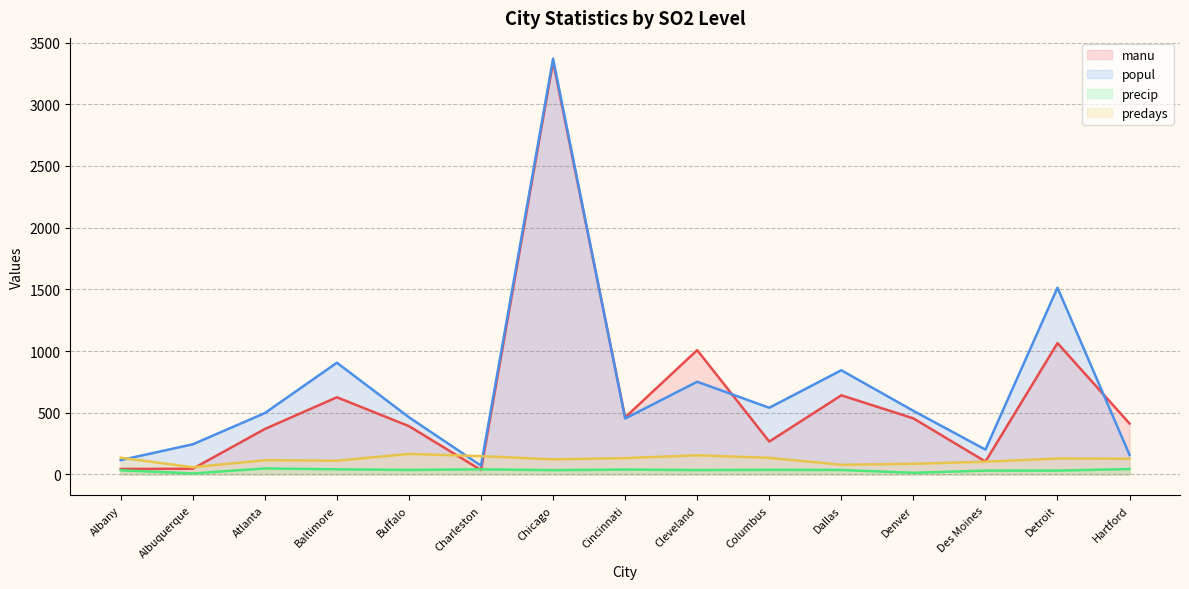

List the series in order of their peak value, lowest first.

precip (line), predays (line), manu (line), popul (line)